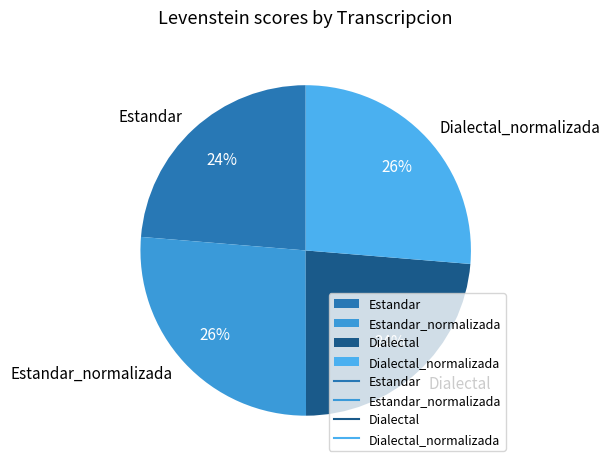

Do Dialectal_normalizada and Estandar_normalizada together represent more than half of the pie?

Yes